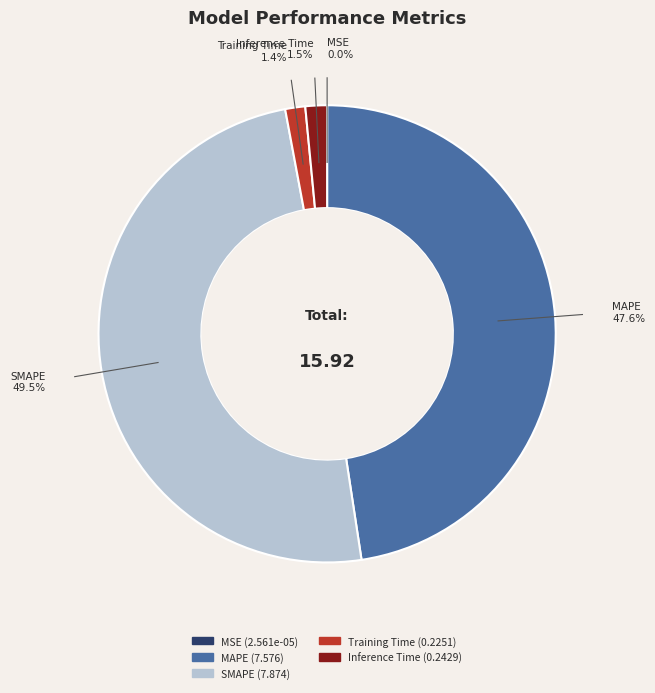

What is the largest slice in the pie chart?

SMAPE